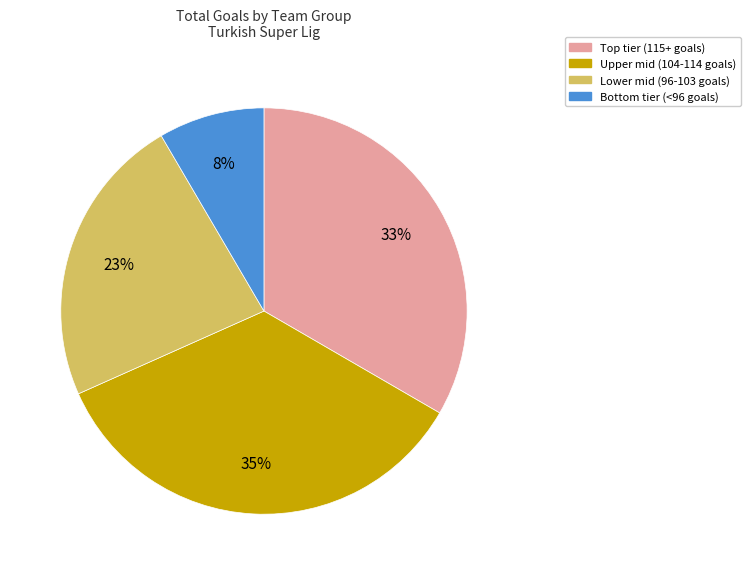

How many slices are in this pie chart?

4